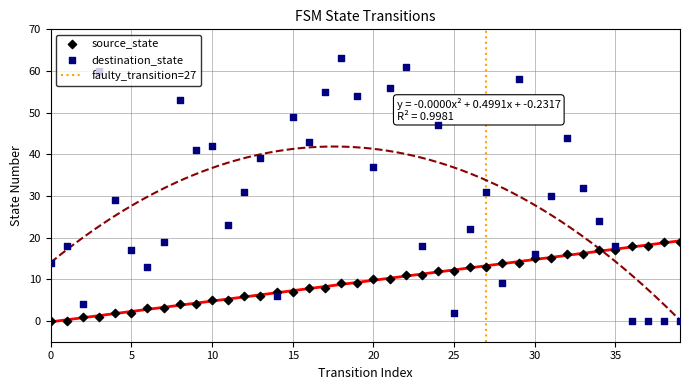

Which series contains the highest Y value?

destination_state